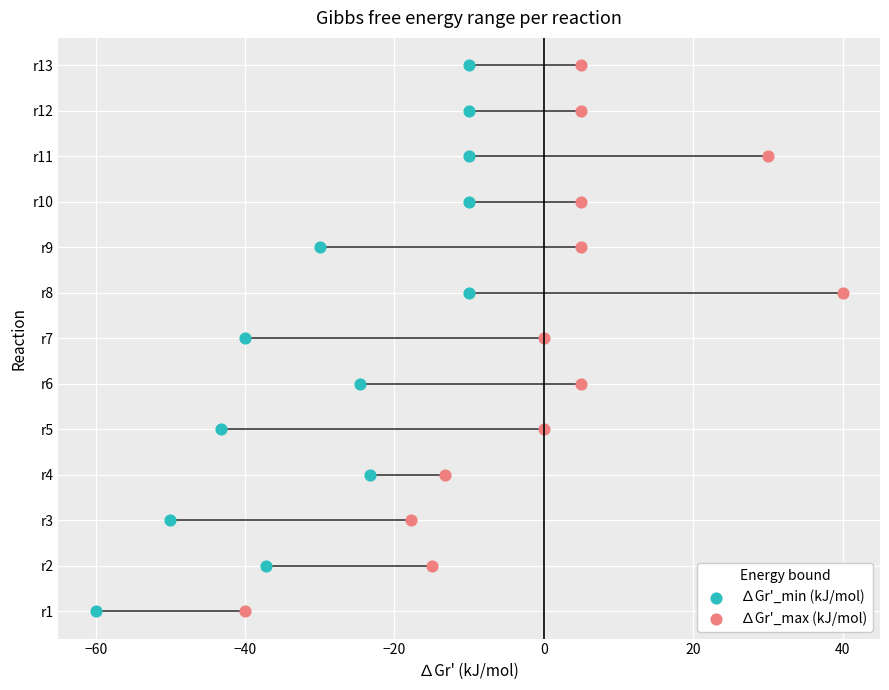

What are all the series names shown in the legend?

∆Gr'_min (kJ/mol), ∆Gr'_max (kJ/mol)